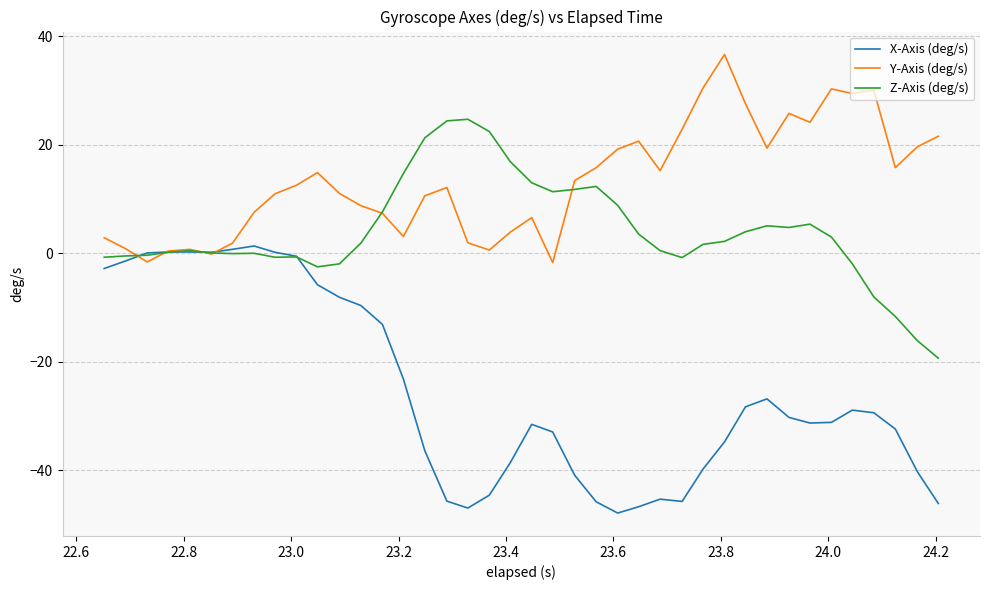

What is the maximum value shown in the chart?

36.6